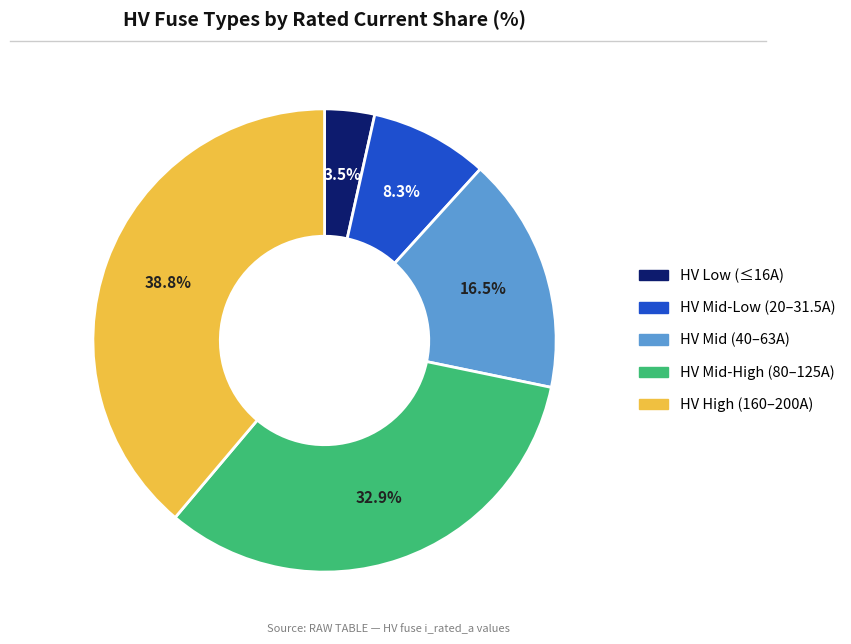

Is there any slice that represents more than half of the pie?

No